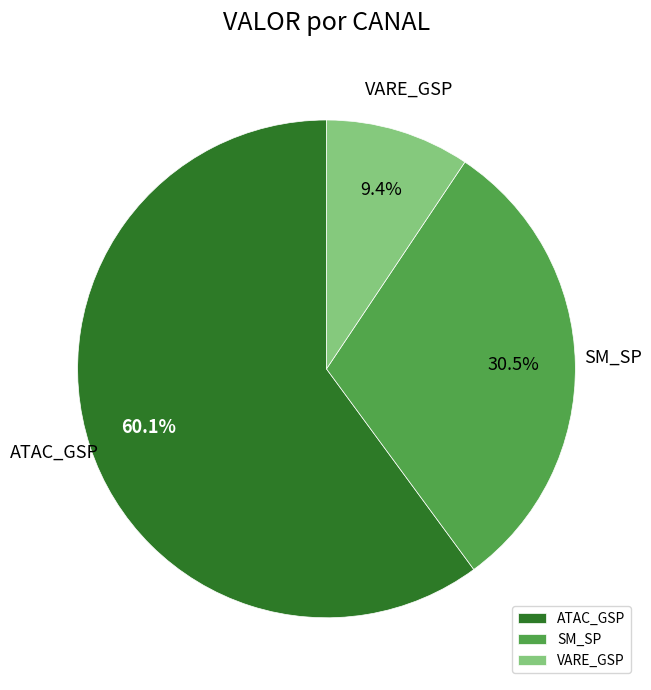

Which category has the biggest portion of the pie?

ATAC_GSP